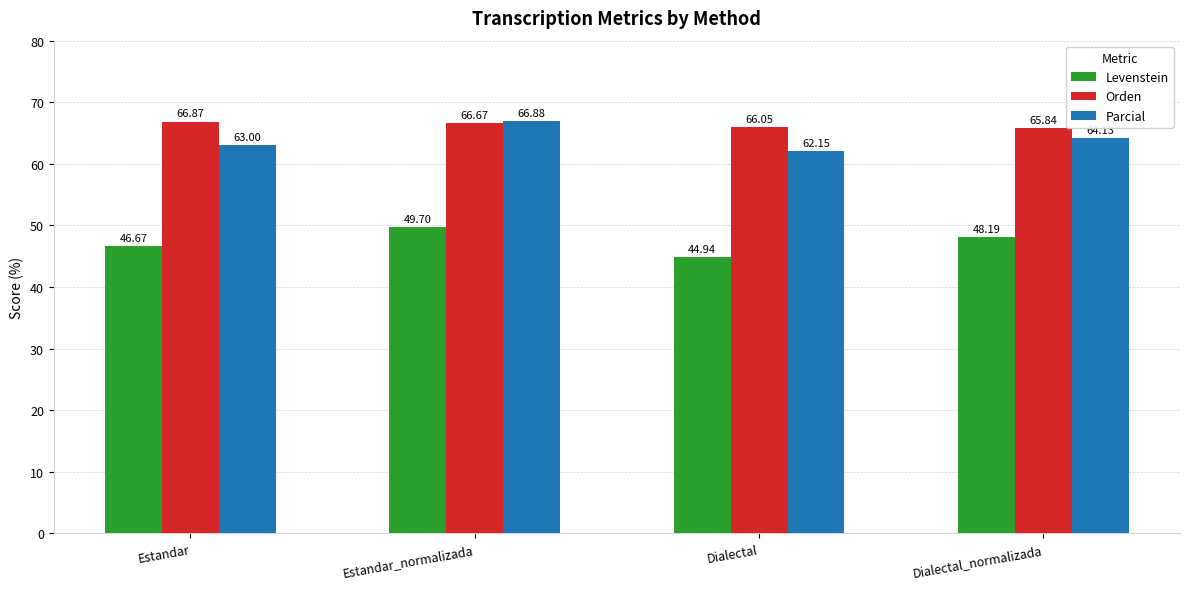

What are all the series names shown in the legend?

Levenstein, Orden, Parcial